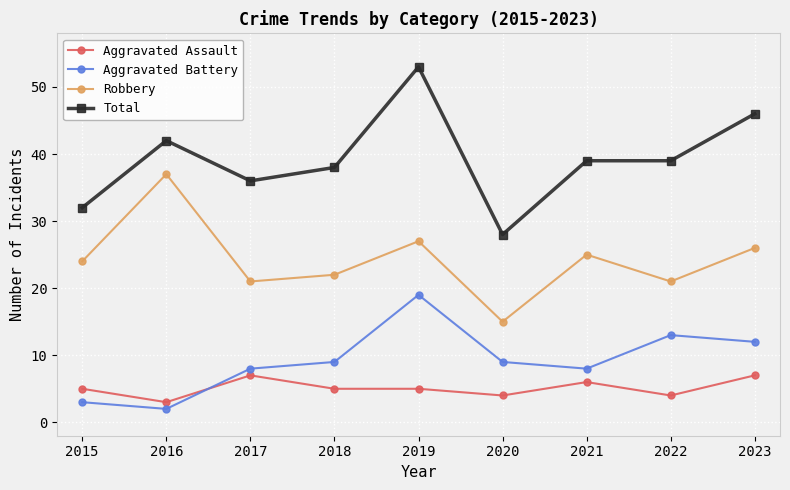

Which label corresponds to the smallest value in the chart?

2016